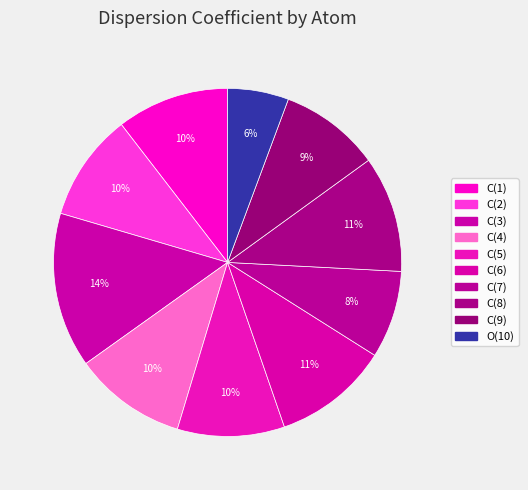

What percentage do C(1) and C(9) together represent?

19.8%